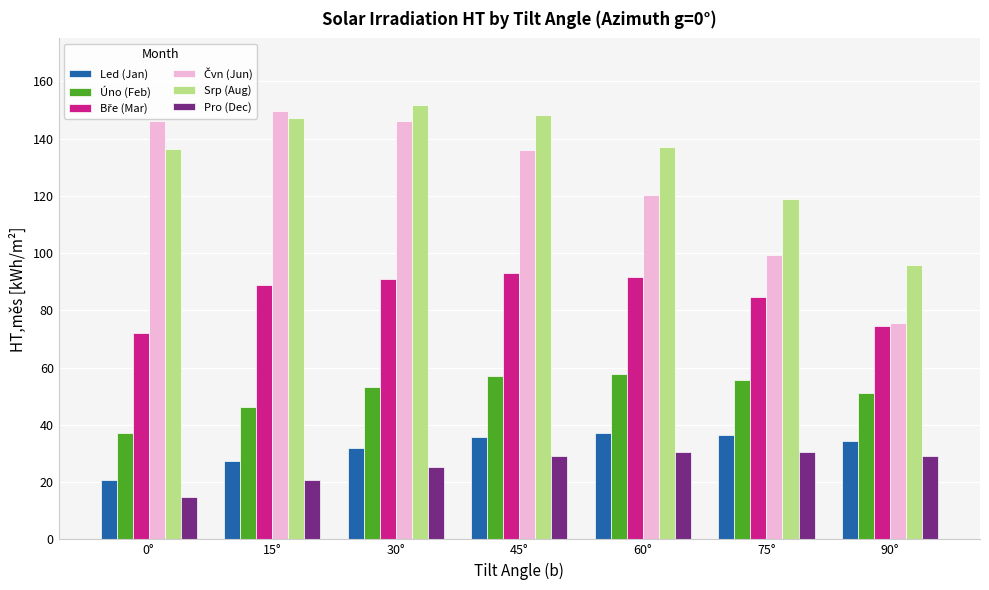

True or false: Úno (Feb) has a value of 51.1 at 90°.

True